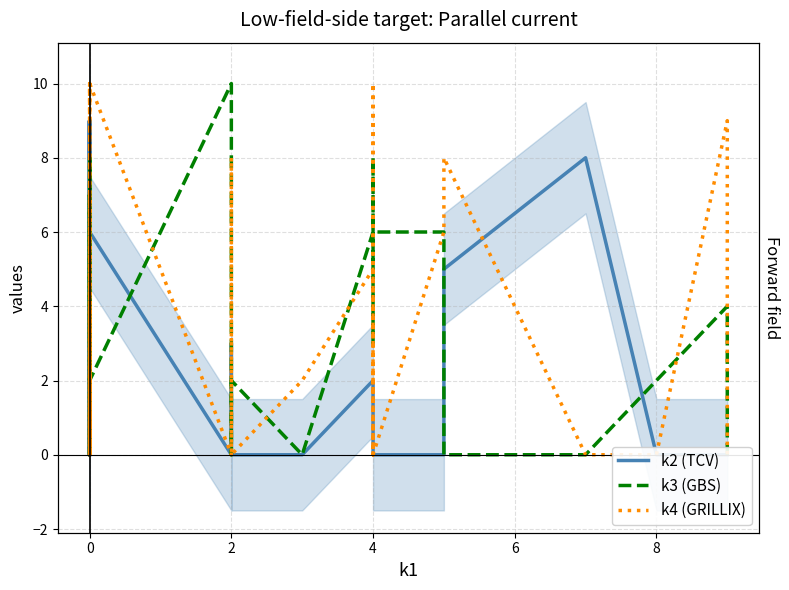

At how many categories does at least one series exceed 2?

32